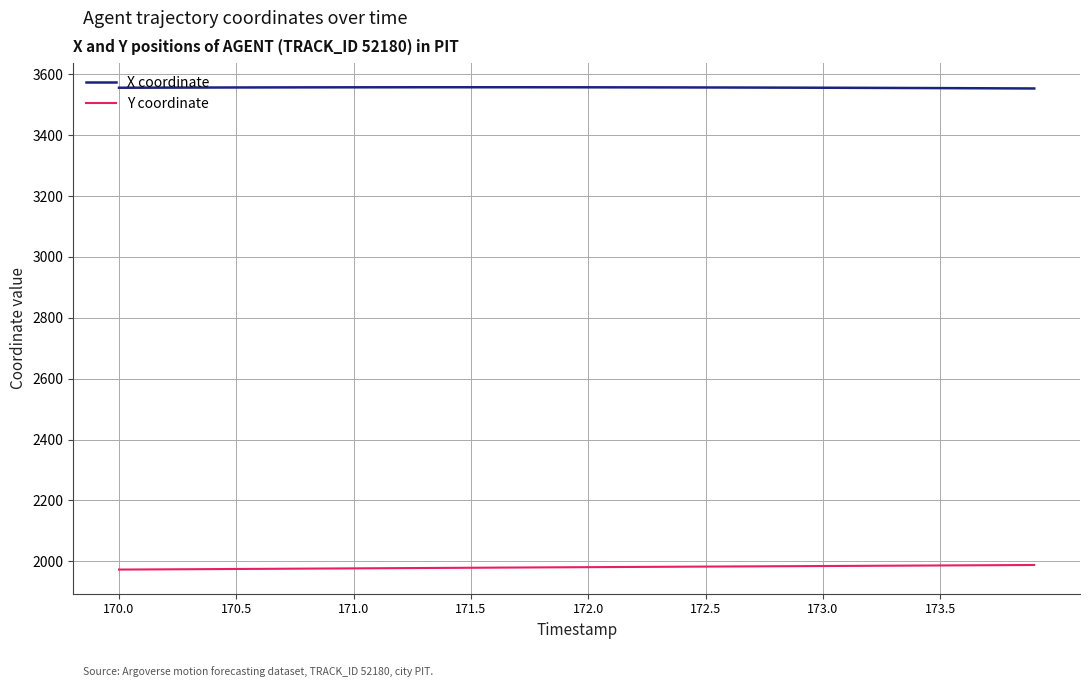

Which series has the largest total across all categories?

X coordinate